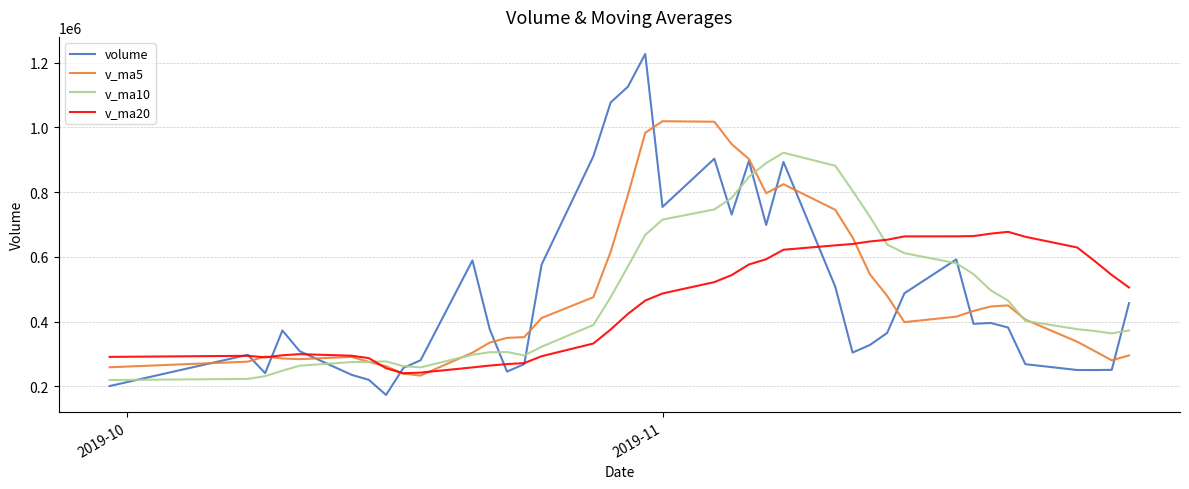

Which series has the largest range (max minus min)?

volume